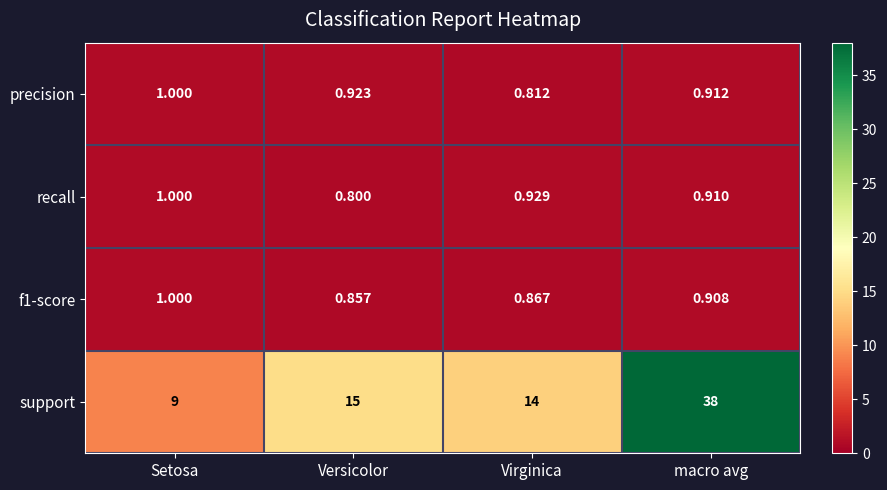

Which series has the largest range (max minus min)?

support